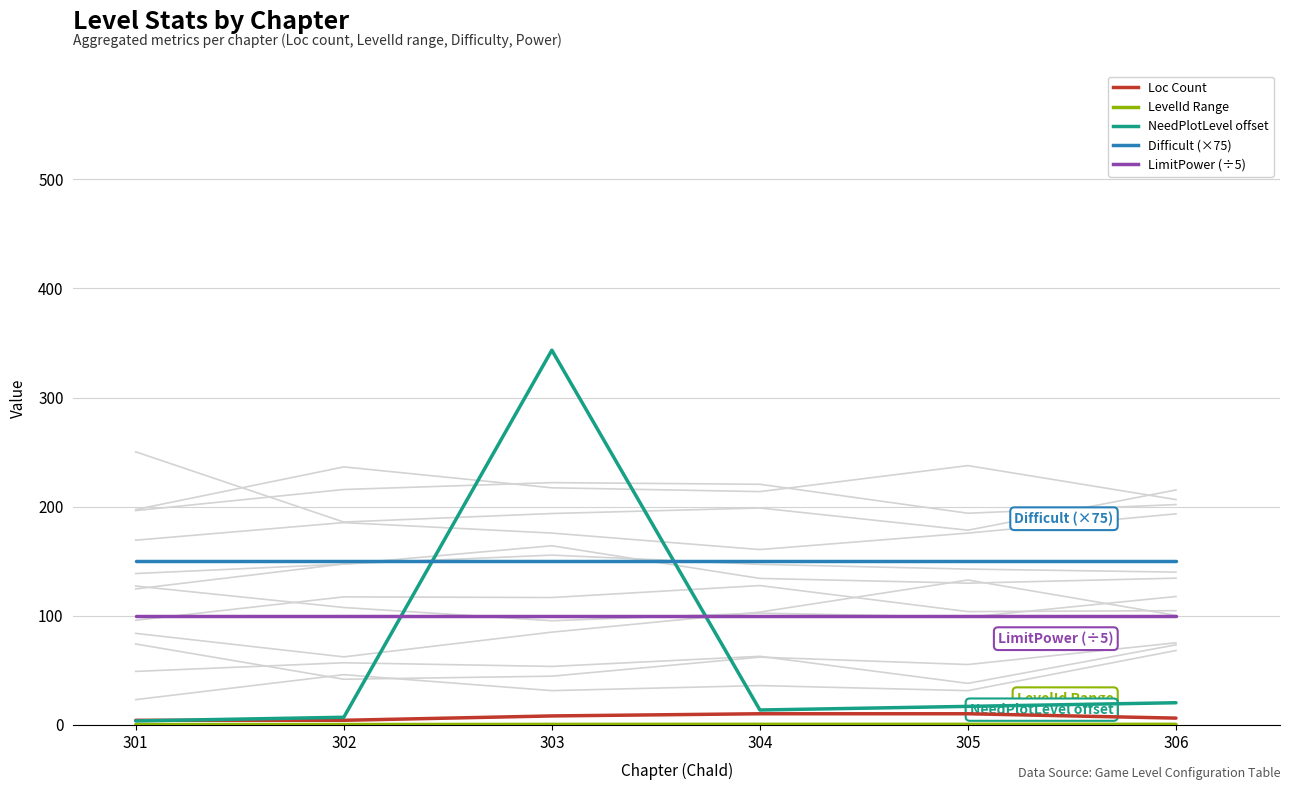

True or false: LimitPower (÷5) has more than 1 interior local peaks.

False